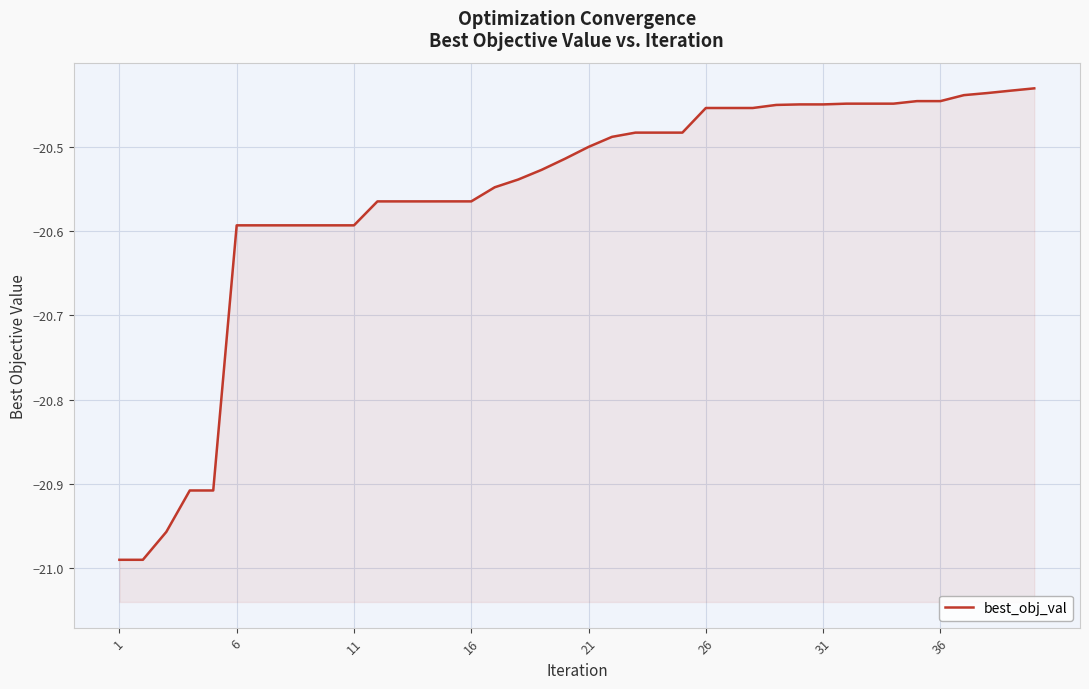

Between 9 and 26, which is larger?

9